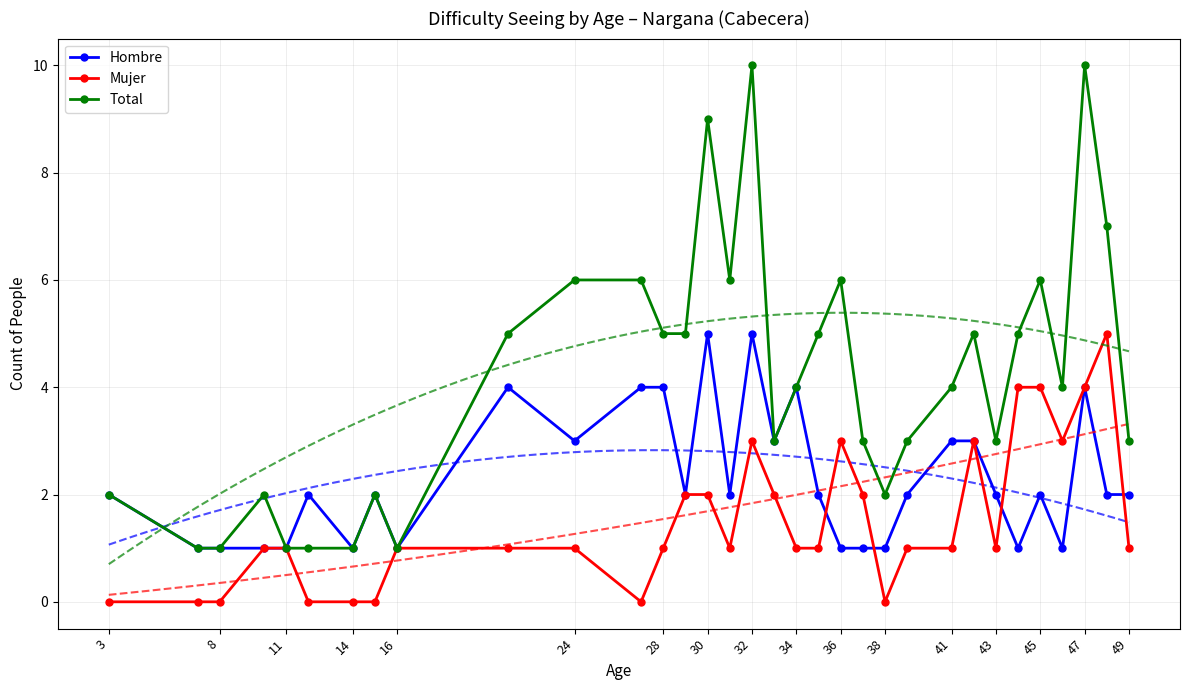

The Total series shows 1 at 8. True or false?

True